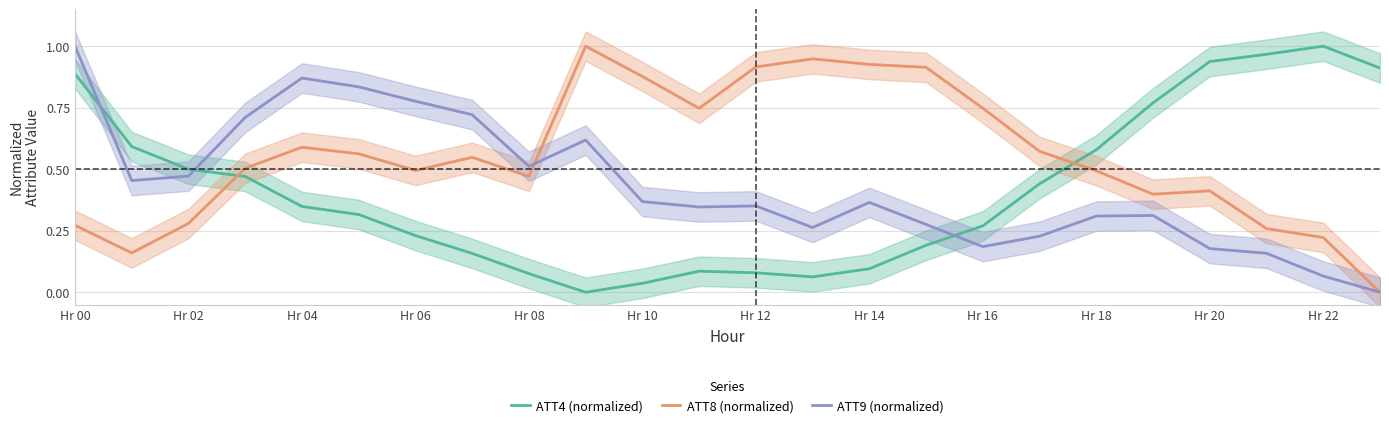

How many values in the ATT4 (normalized) series exceed 0?

23